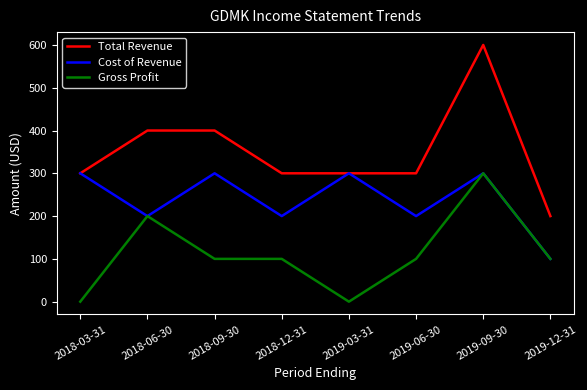

What is the maximum value shown in the chart?

600